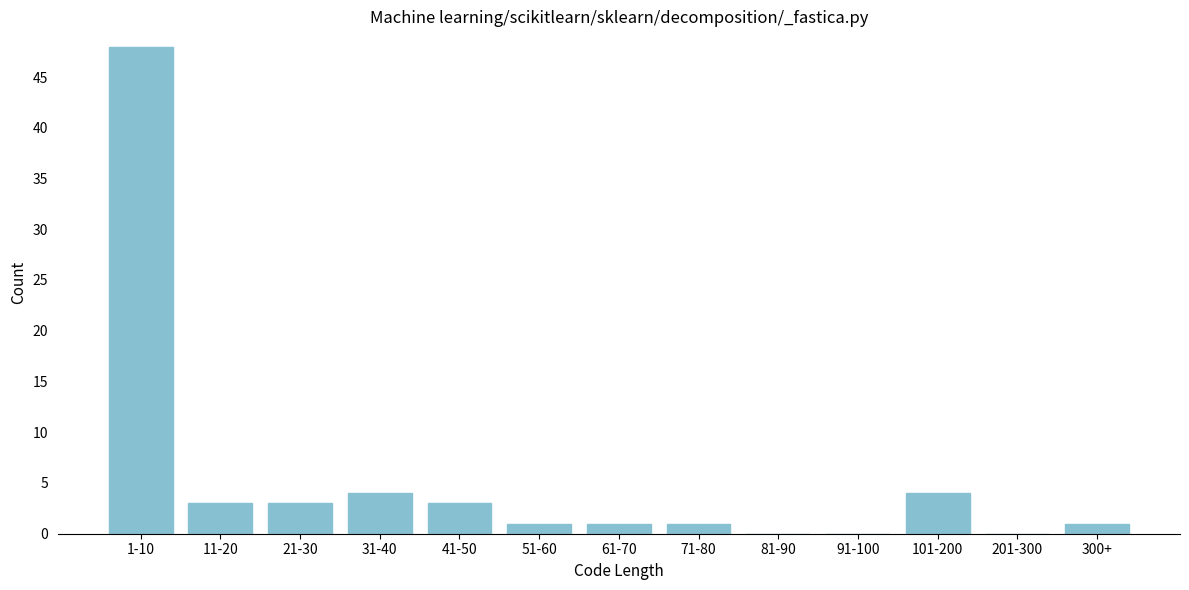

Reading right to left, transcribe all the data shown in this chart.

300+=1	201-300=0	101-200=4	91-100=0	81-90=0	71-80=1	61-70=1	51-60=1	41-50=3	31-40=4	21-30=3	11-20=3	1-10=48